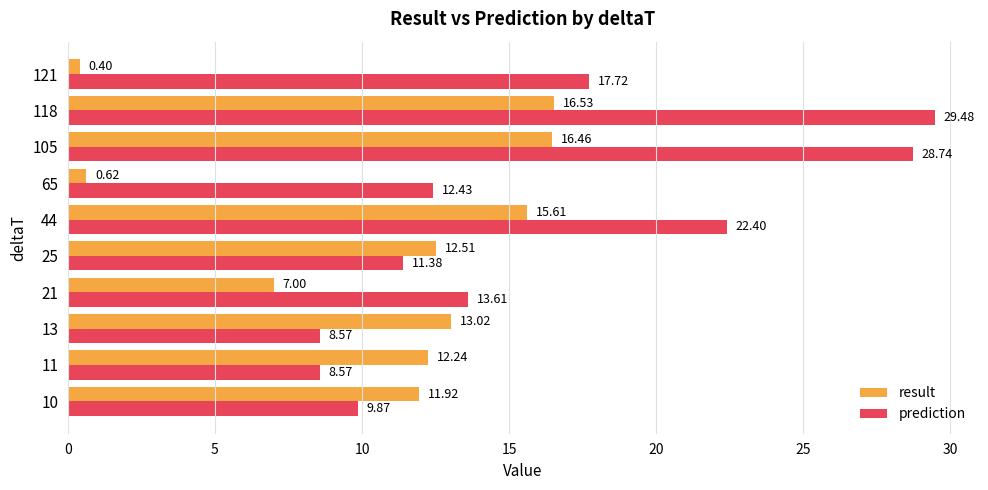

Which series has the largest total across all categories?

prediction